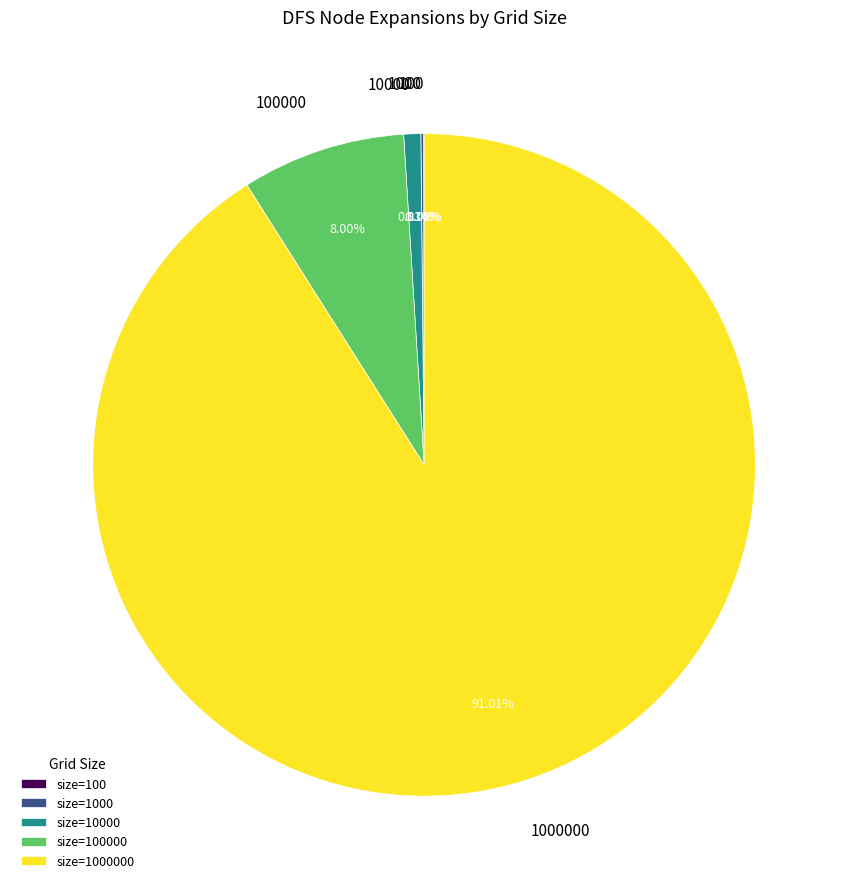

Does any single category account for the majority?

Yes